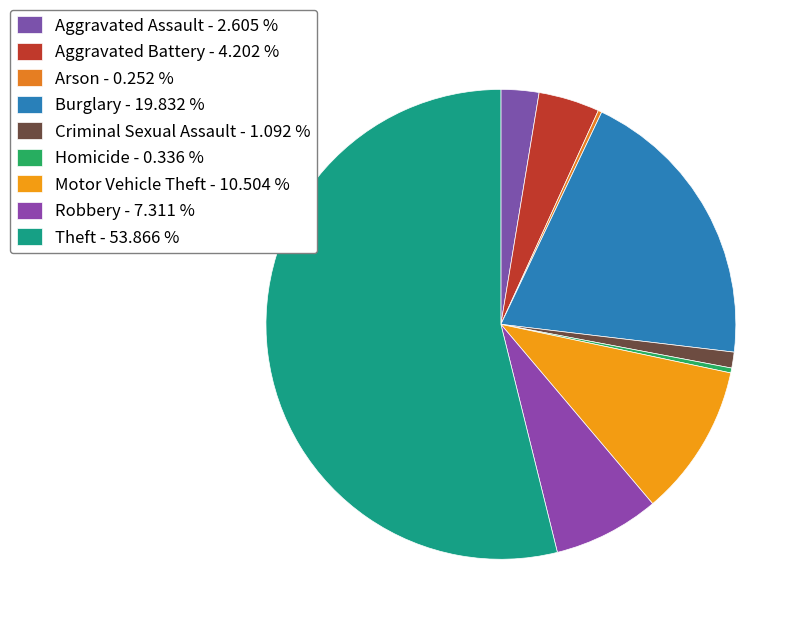

Count the number of slices in the pie.

9